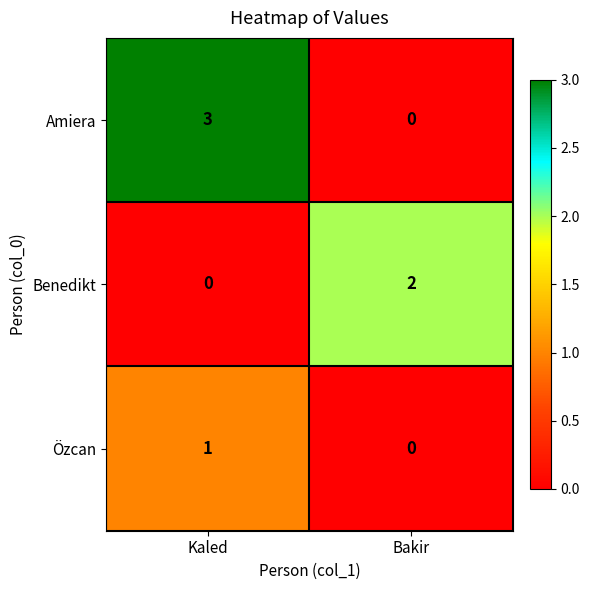

Reading left to right, extract all data points from this chart.

Amiera: Kaled=3	Bakir=0
Benedikt: Kaled=0	Bakir=2
Özcan: Kaled=1	Bakir=0